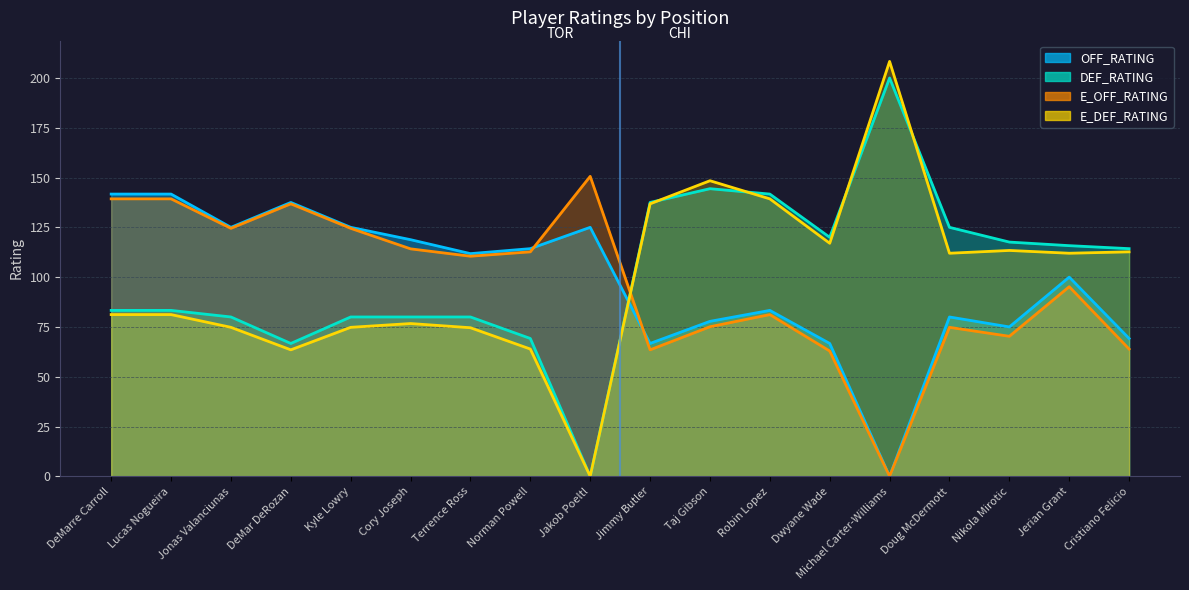

Which has a higher value, Doug McDermott or DeMarre Carroll?

DeMarre Carroll